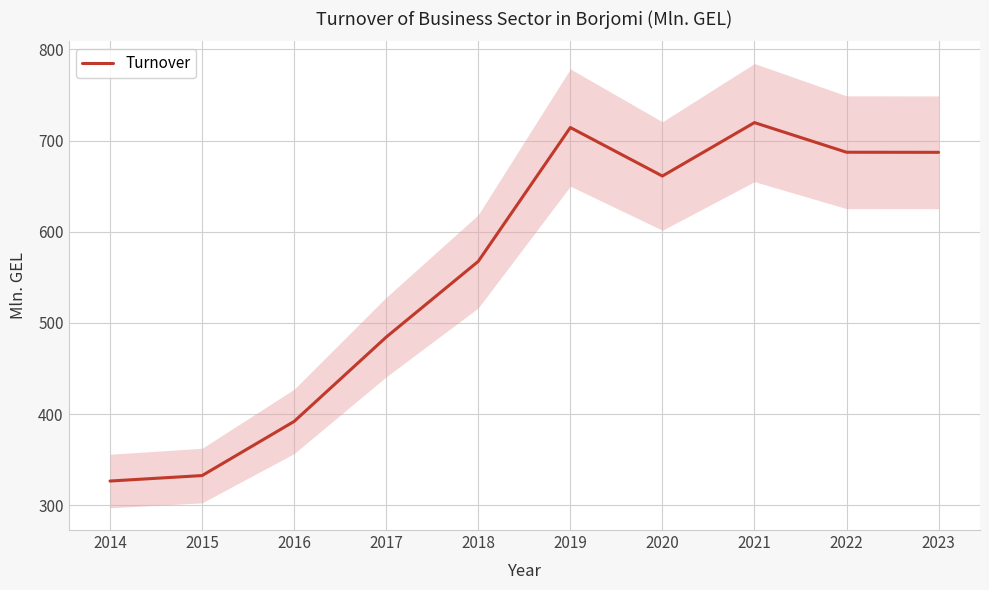

The chart shows a value of 391.9 at 2016. True or false?

True